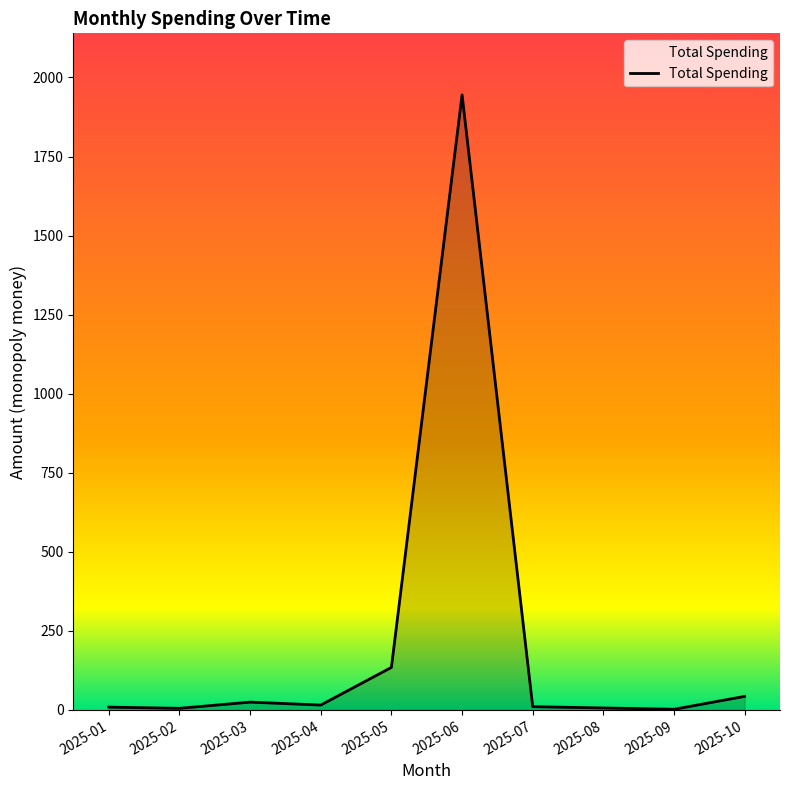

What is the change in value from 2025-02 to 2025-05?

+129.4